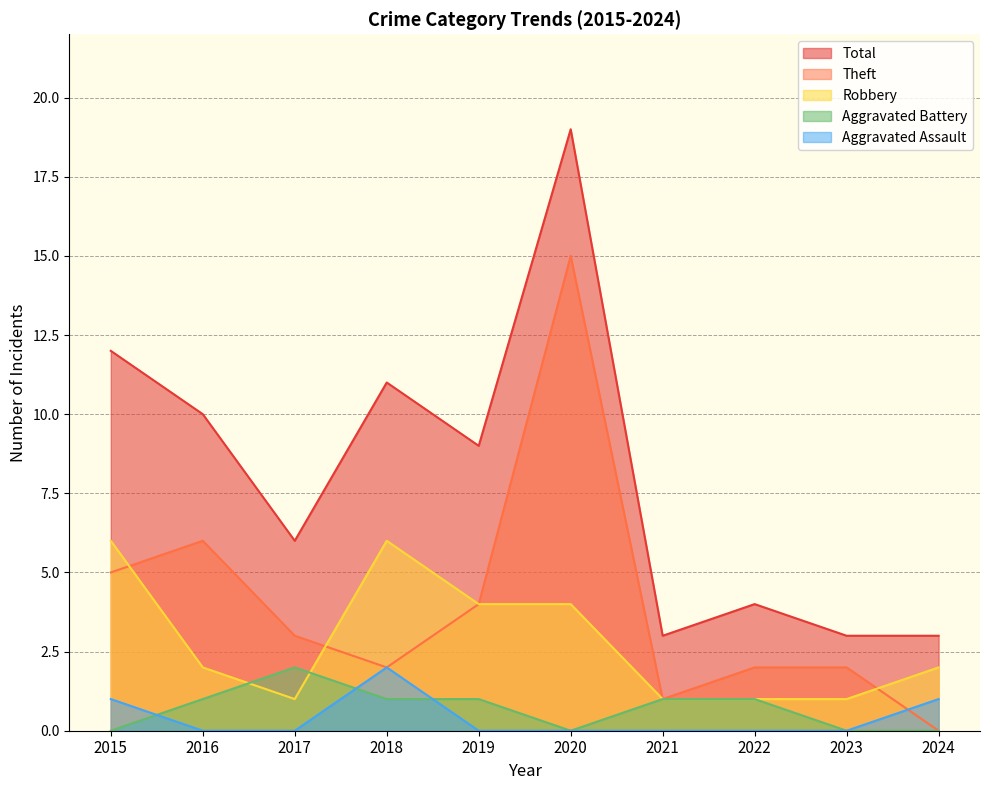

At how many categories does at least one series exceed 11?

2